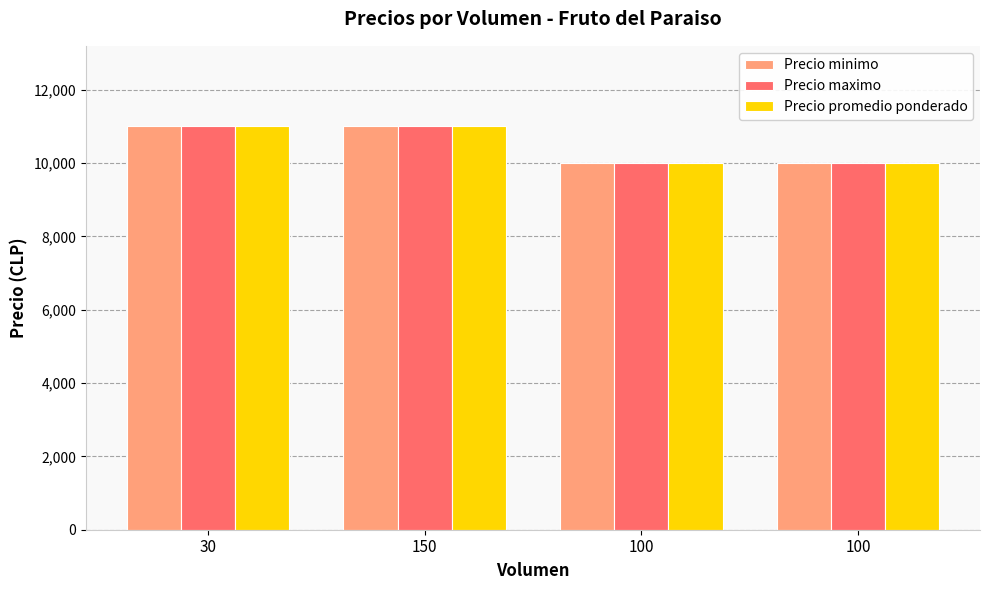

What is the highest value of the Precio maximo series?

11000